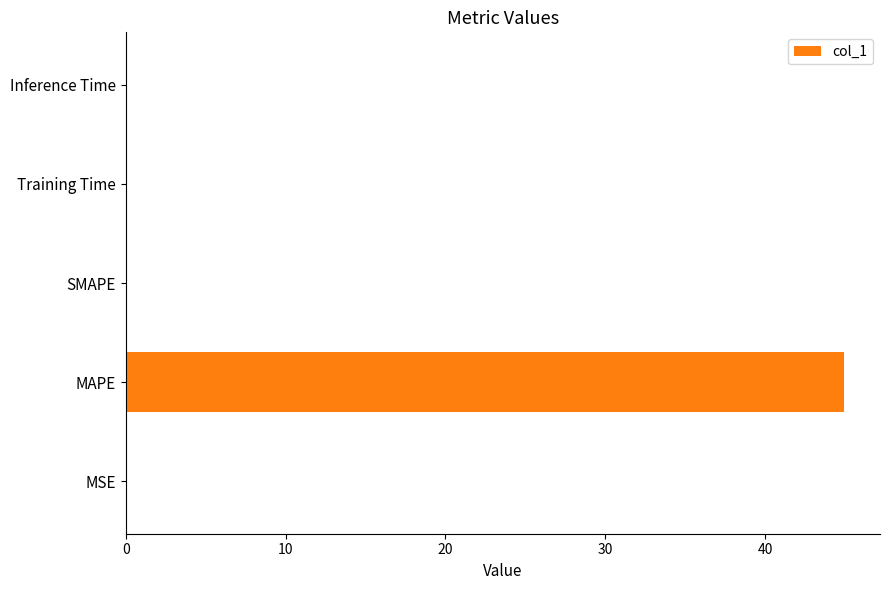

What is the sum of all values?

45.0